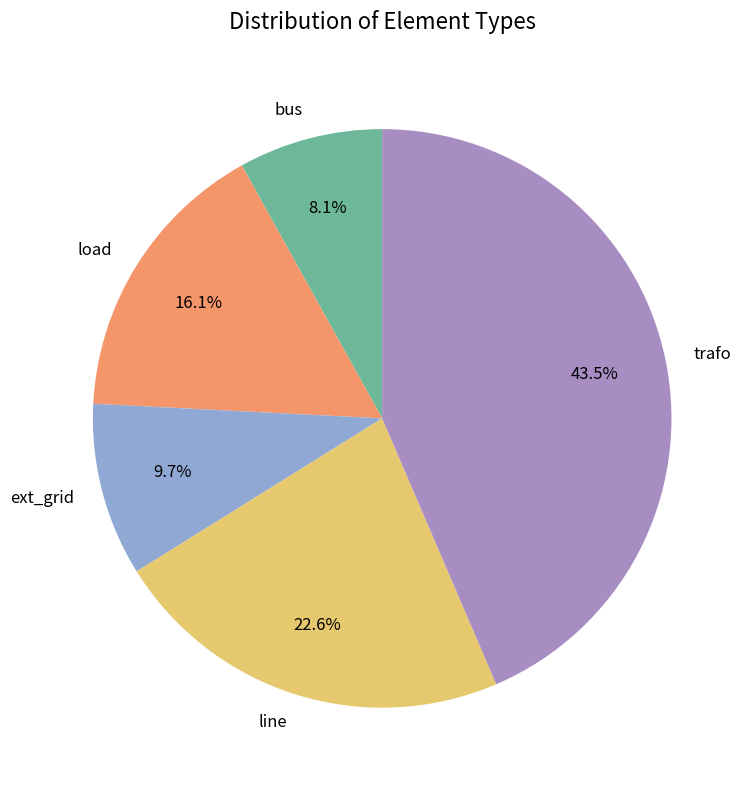

How many slices are in this pie chart?

5